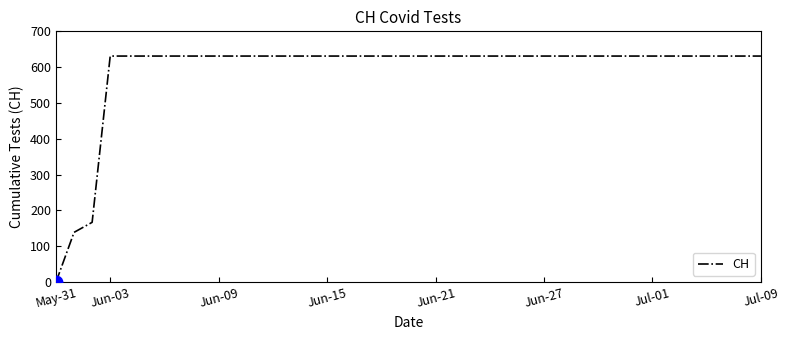

Is this an area chart (filled region under the line)?

No